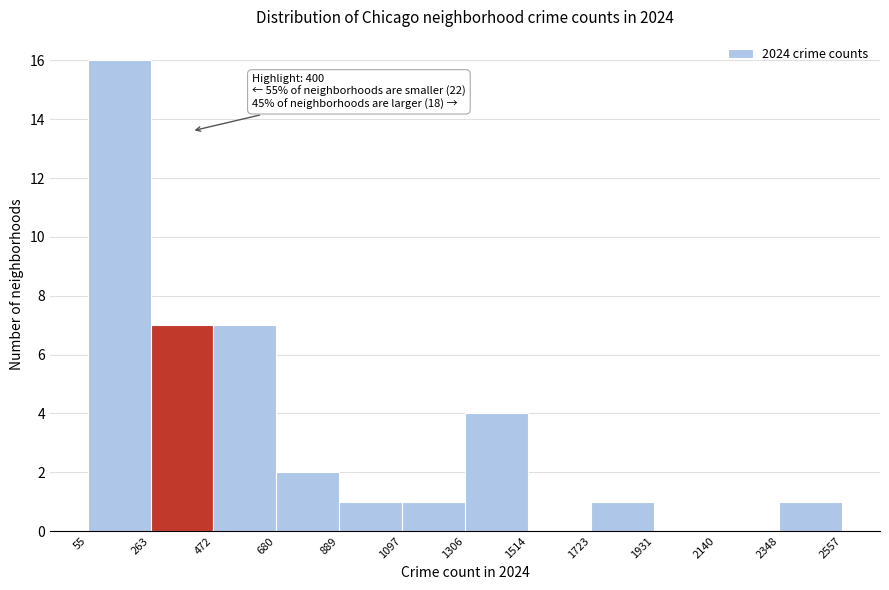

Over which range of the x-axis is the bar tallest?

55 to 263